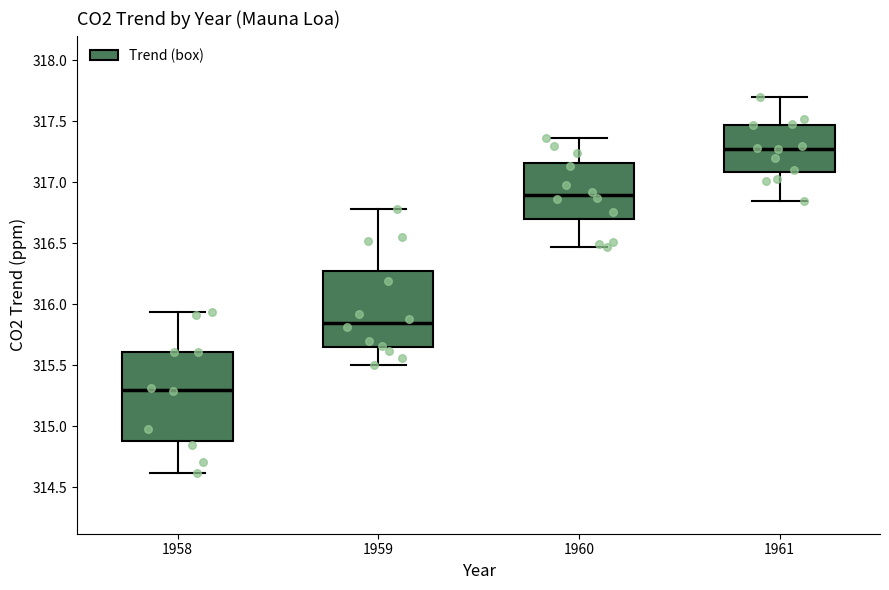

Which box is the tallest, from its lower edge to its upper edge?

1958